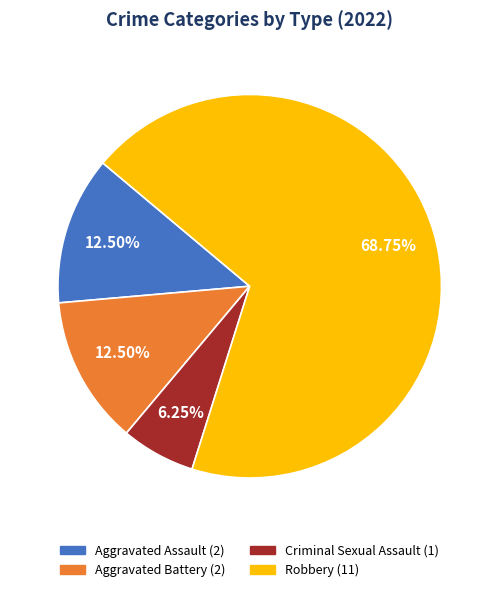

How many segments does this pie chart have?

4